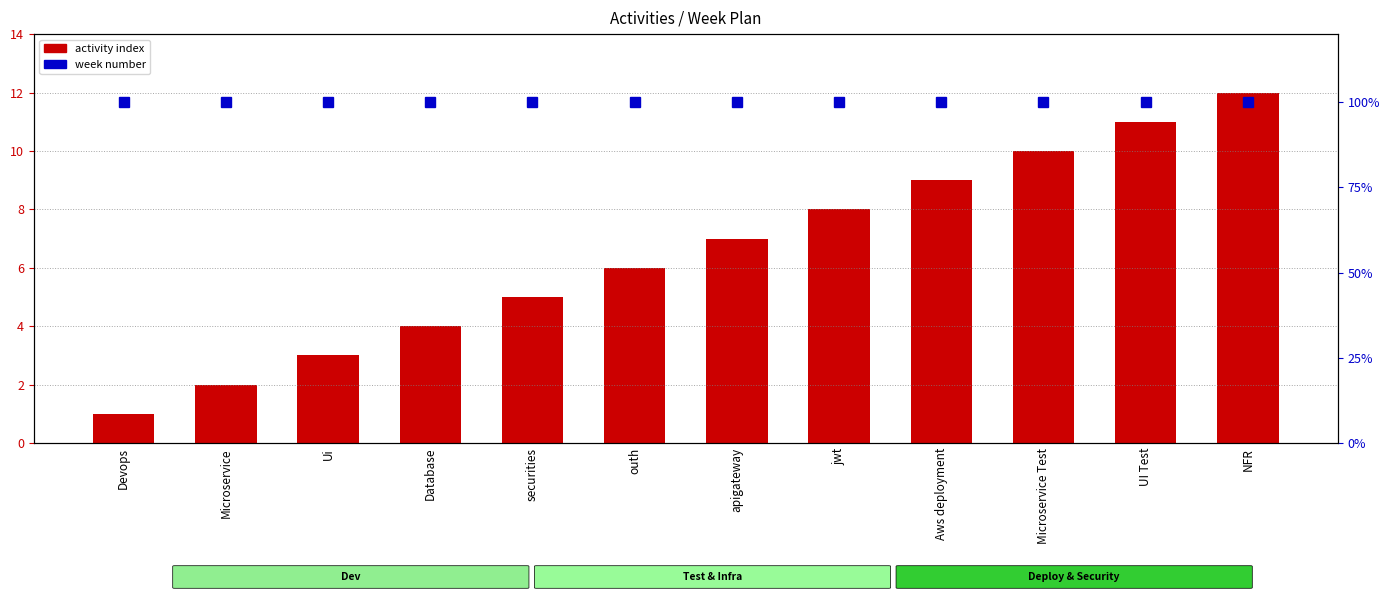

What are all the series names shown in the legend?

activity index, week number